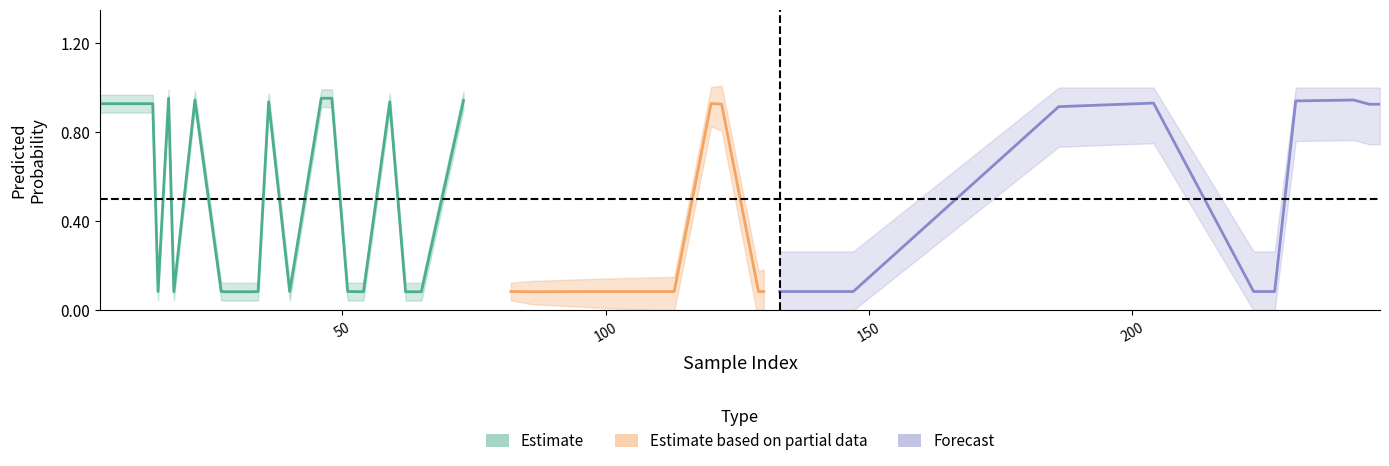

What is the minimum value for y_pred?

0.1